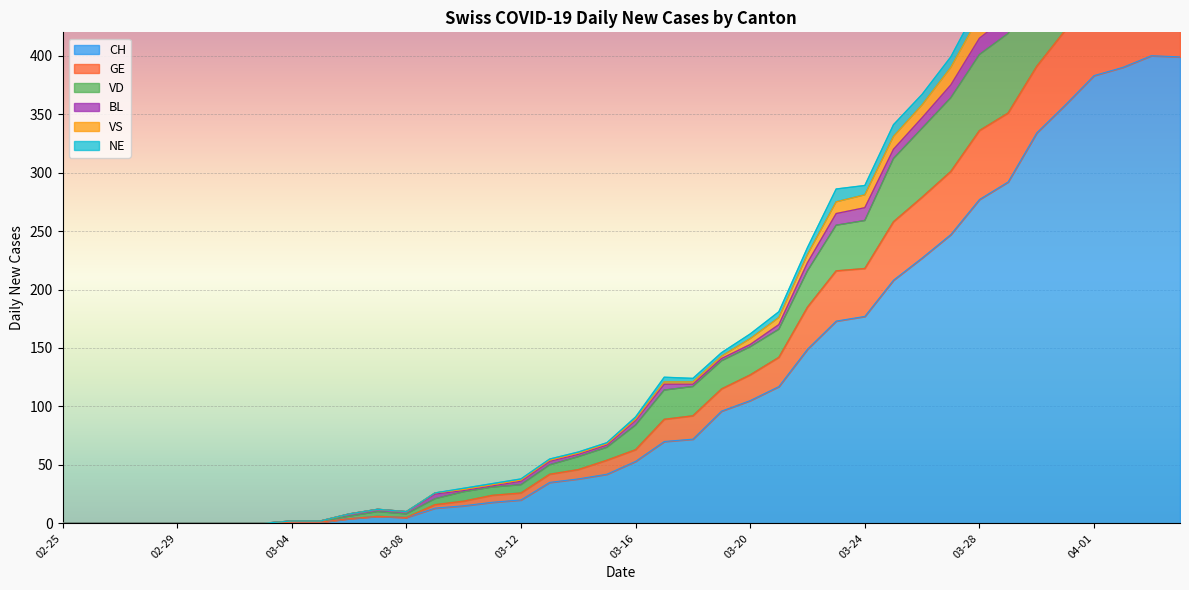

True or false: CH and VD intersect in this chart.

False